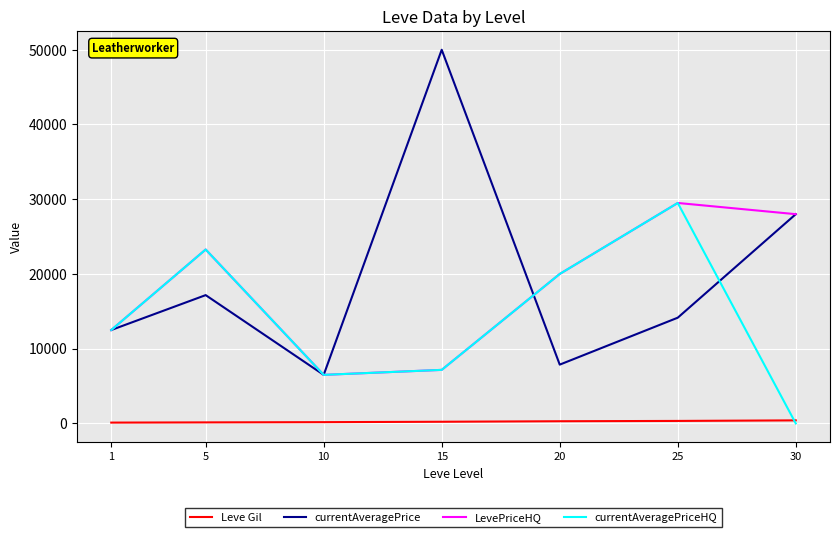

What is the greatest value displayed?

50000.0